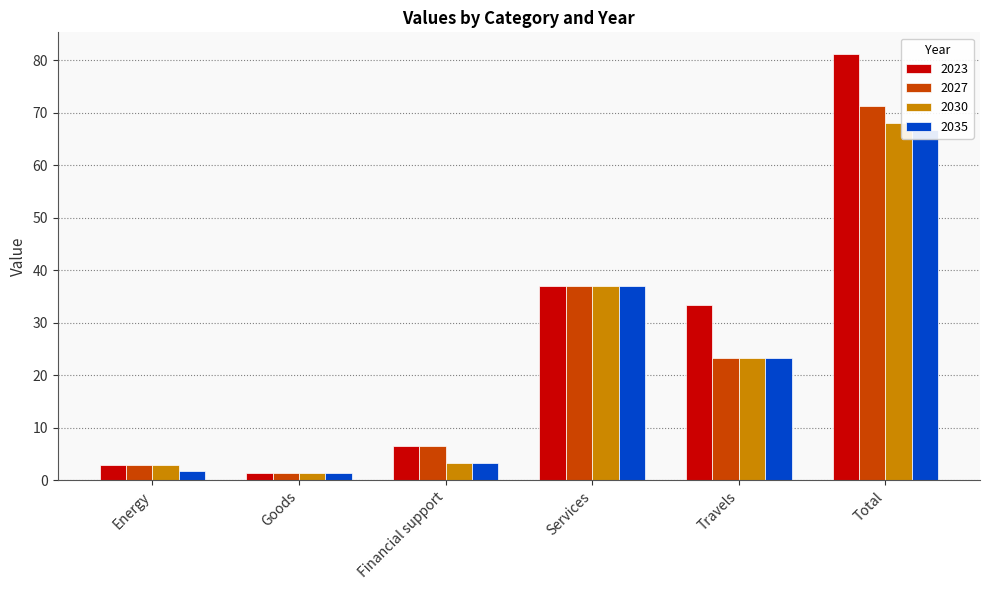

How many data points in 2027 are less than 23?

3